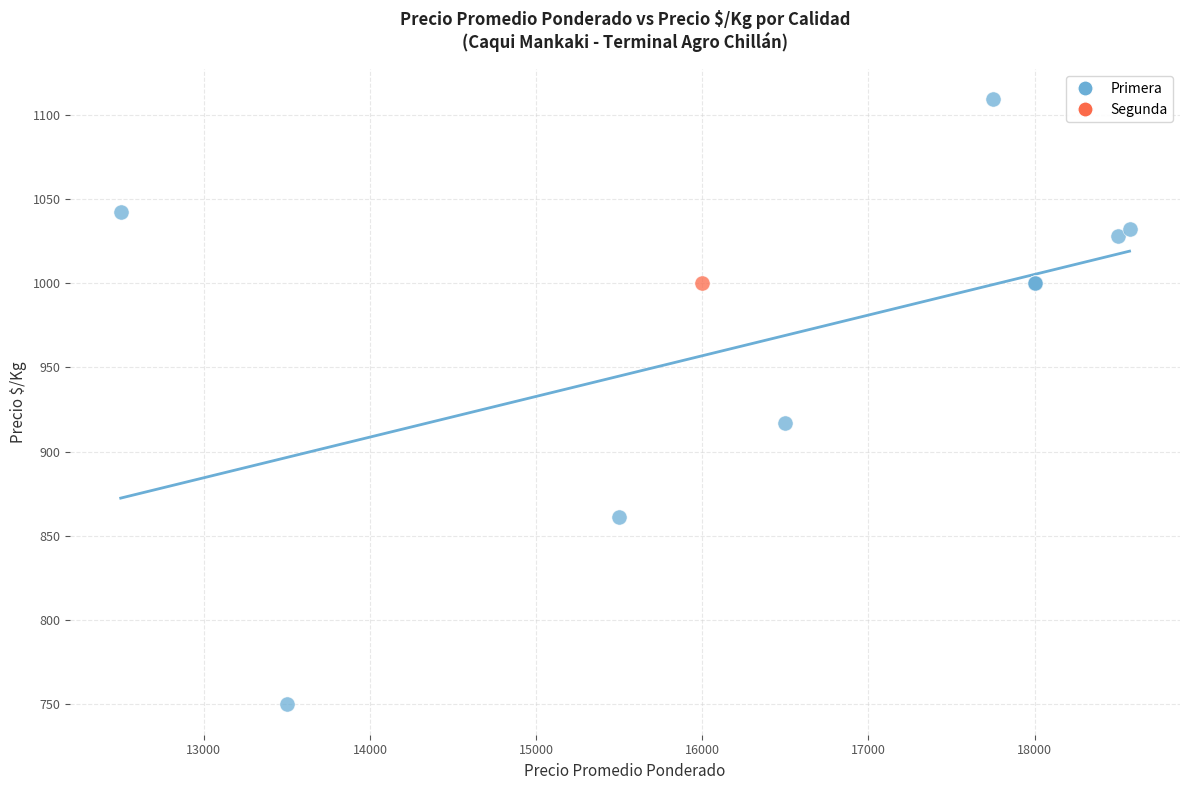

What are all the series names shown in the legend?

Primera, Segunda